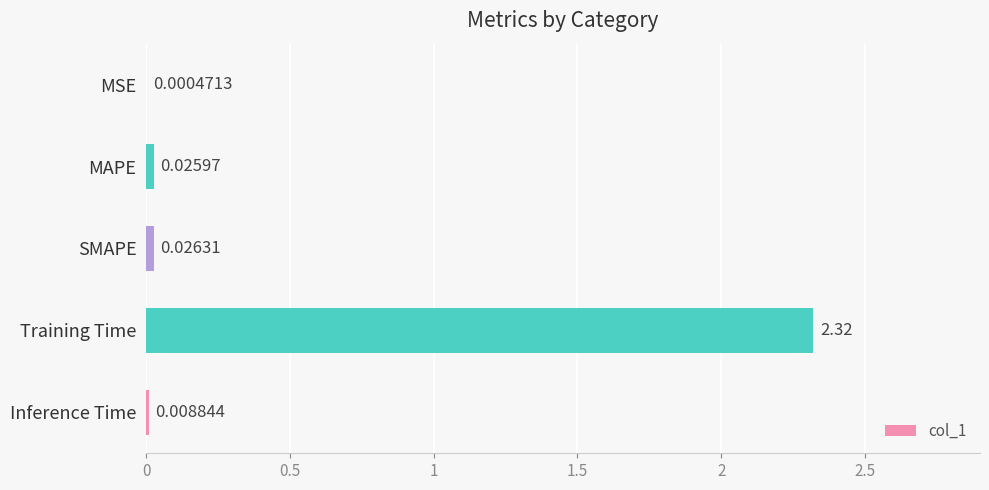

Between SMAPE and Inference Time, which is larger?

SMAPE